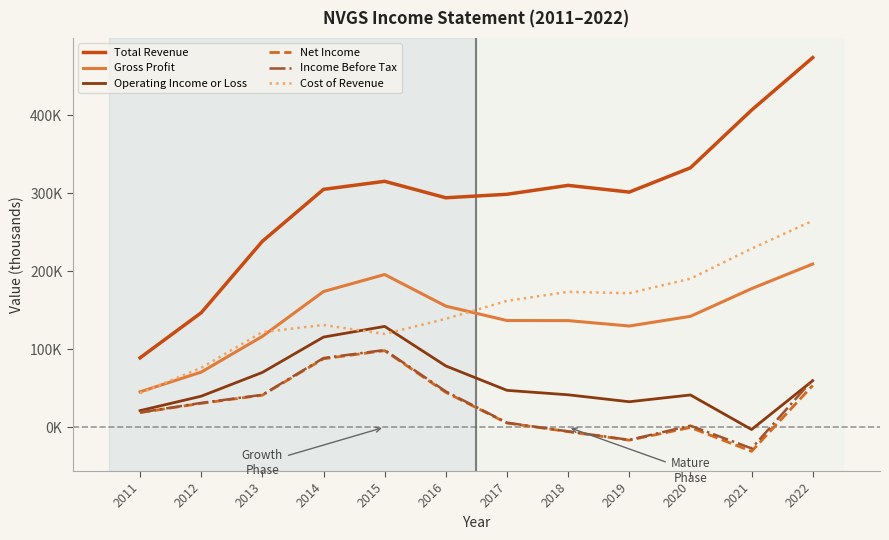

What are all the series names shown in the legend?

Total Revenue, Gross Profit, Operating Income or Loss, Net Income, Income Before Tax, Cost of Revenue